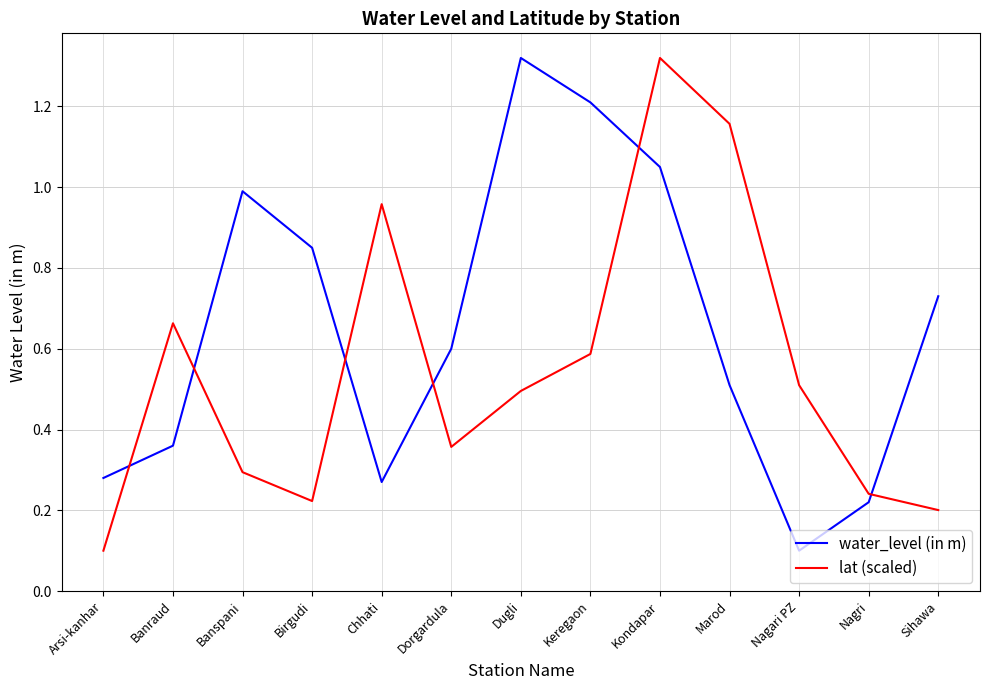

How many times do lat (scaled) and water_level (in m) cross each other?

6